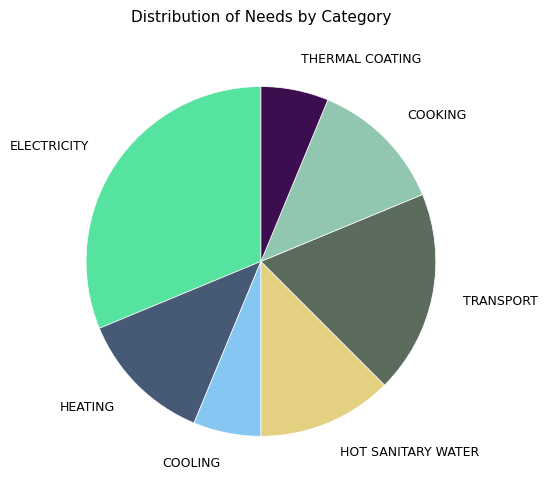

Is there a majority slice in this chart?

No